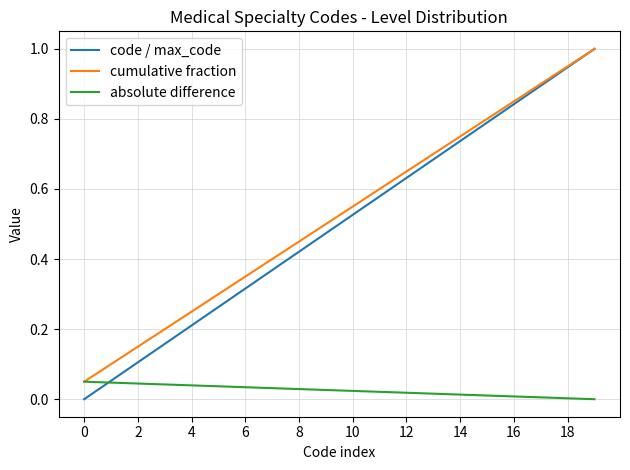

What is the highest value of the code / max_code series?

1.0